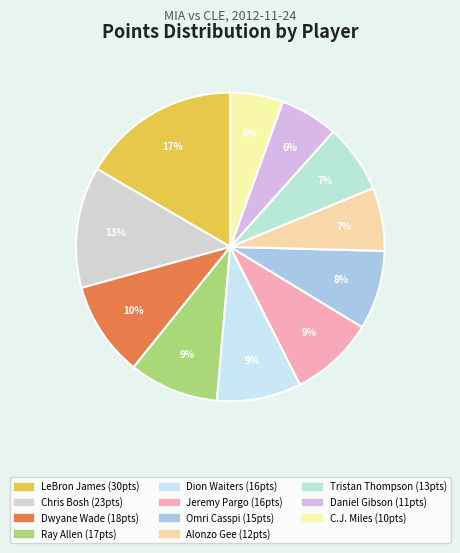

The Omri Casspi slice represents 8% of the pie. True or false?

True